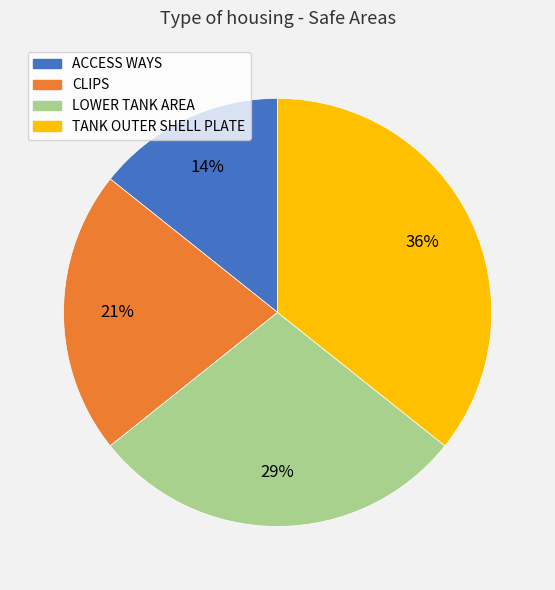

Is the sum of ACCESS WAYS and CLIPS greater than half?

No